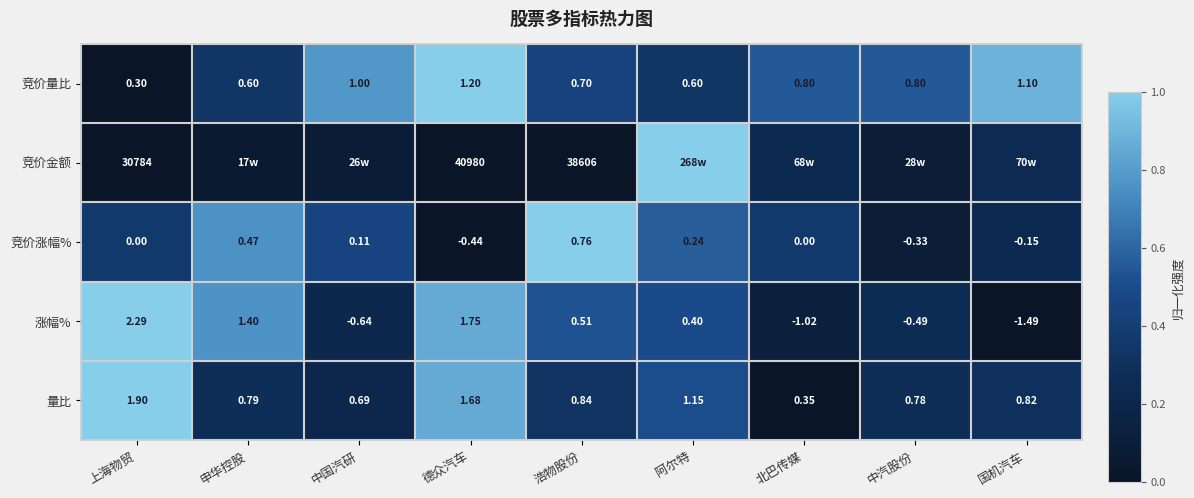

Which category has the highest value in the 量比 series?

上海物贸